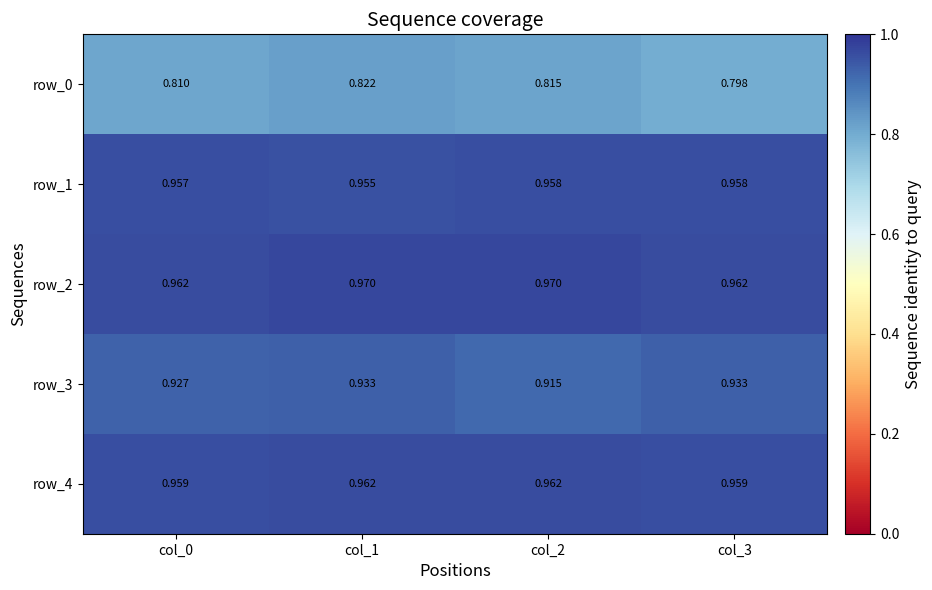

Is the value of row_0 at col_3 greater than the value of row_1 at col_3?

No